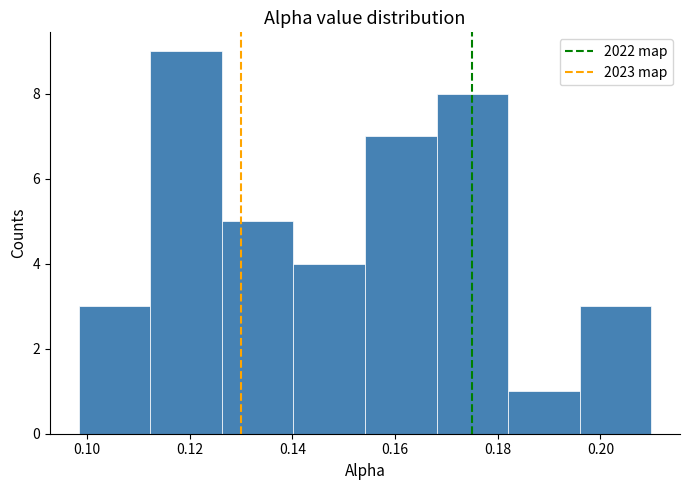

Reading left to right, transcribe this chart: for each bar, give the range it covers on the x-axis and its height. Neither the bar edges nor the heights are printed on the chart, so give them approximately, as read against the axes.

0.098 to 0.112: 3
0.112 to 0.126: 9
0.126 to 0.140: 5
0.140 to 0.154: 4
0.154 to 0.168: 7
0.168 to 0.182: 8
0.182 to 0.196: 1
0.196 to 0.210: 3